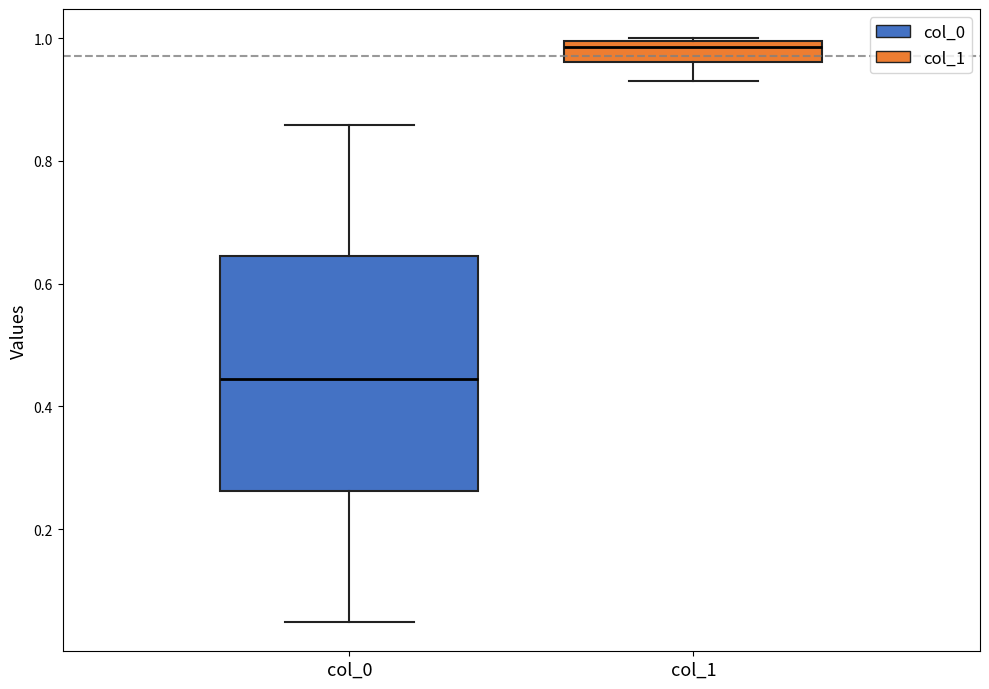

Comparing the boxes themselves (not the whiskers), which one is the tallest?

col_0